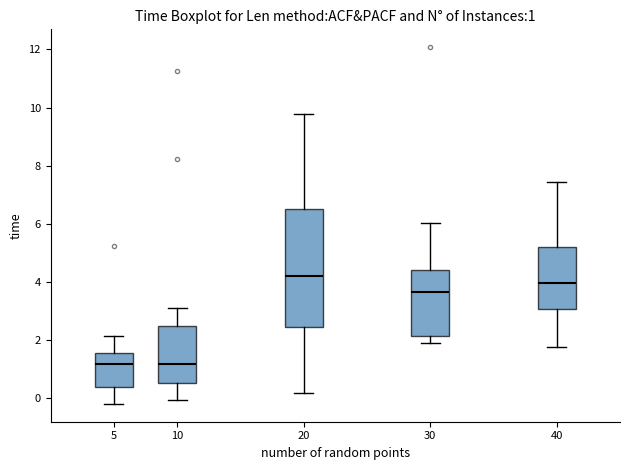

Which box is the tallest, from its lower edge to its upper edge?

20